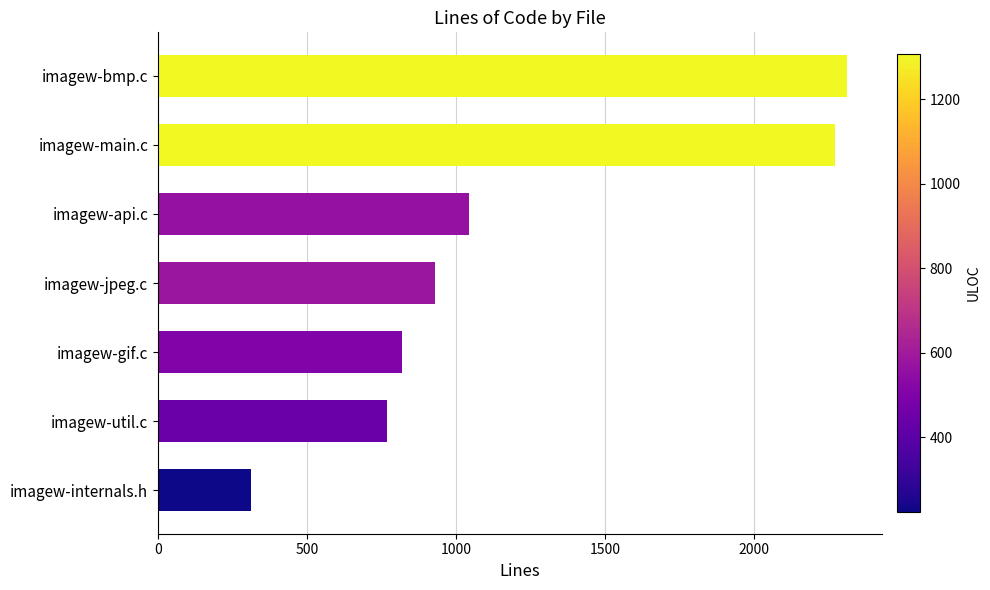

List the labels in order of value, largest first.

imagew-bmp.c, imagew-main.c, imagew-api.c, imagew-jpeg.c, imagew-gif.c, imagew-util.c, imagew-internals.h